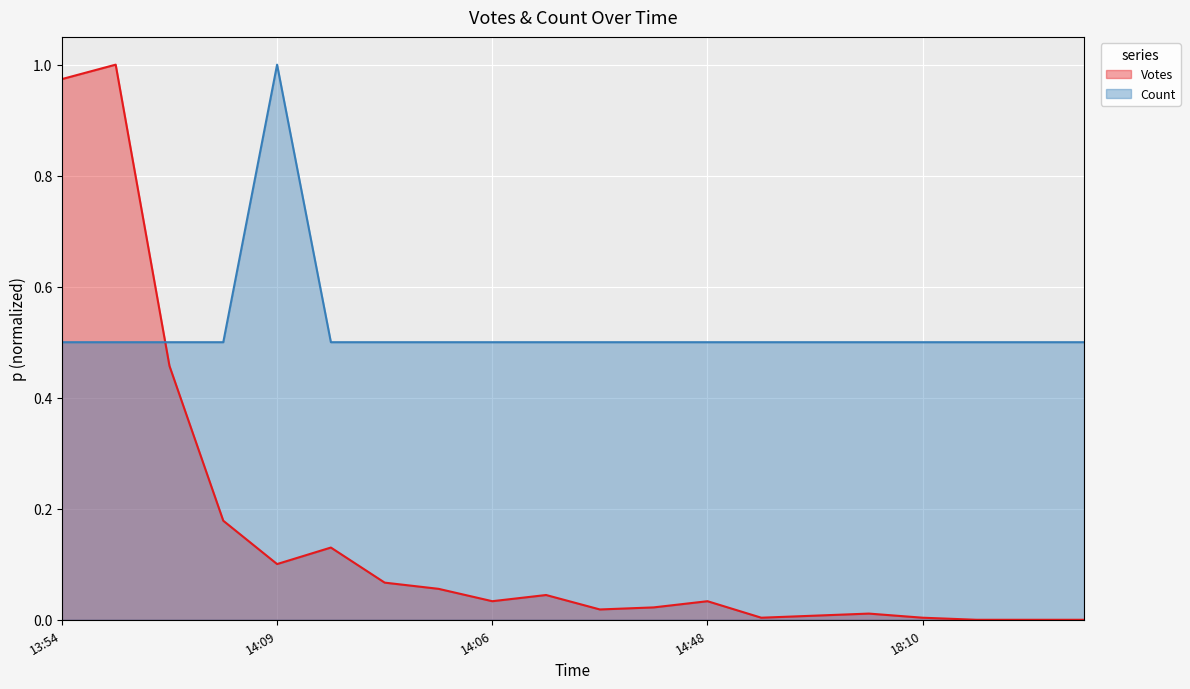

The value of Count at 2019-09-28 16:31 is 0.9. True or false?

False